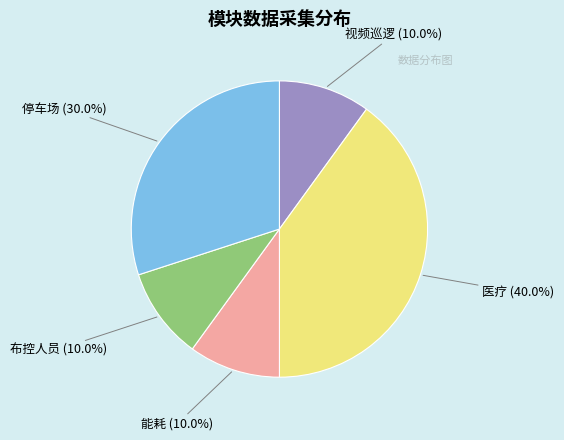

What percentage is NOT represented by 布控人员?

90.0%